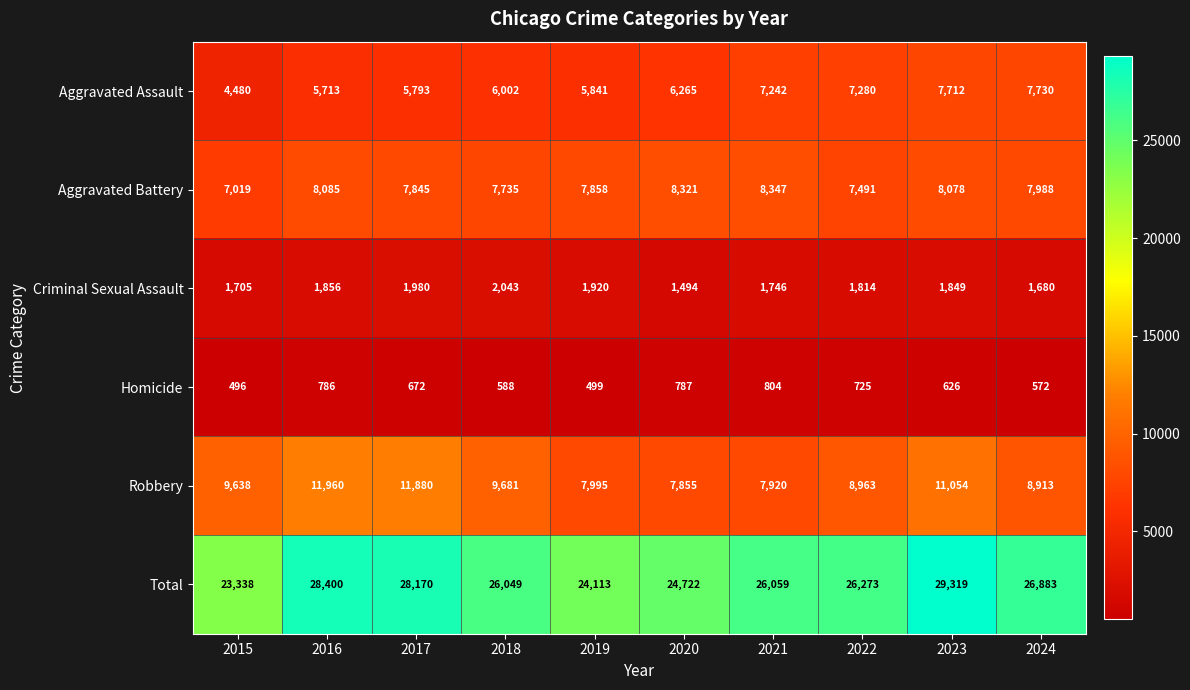

What is the difference between the highest and lowest values at 2021?

25255